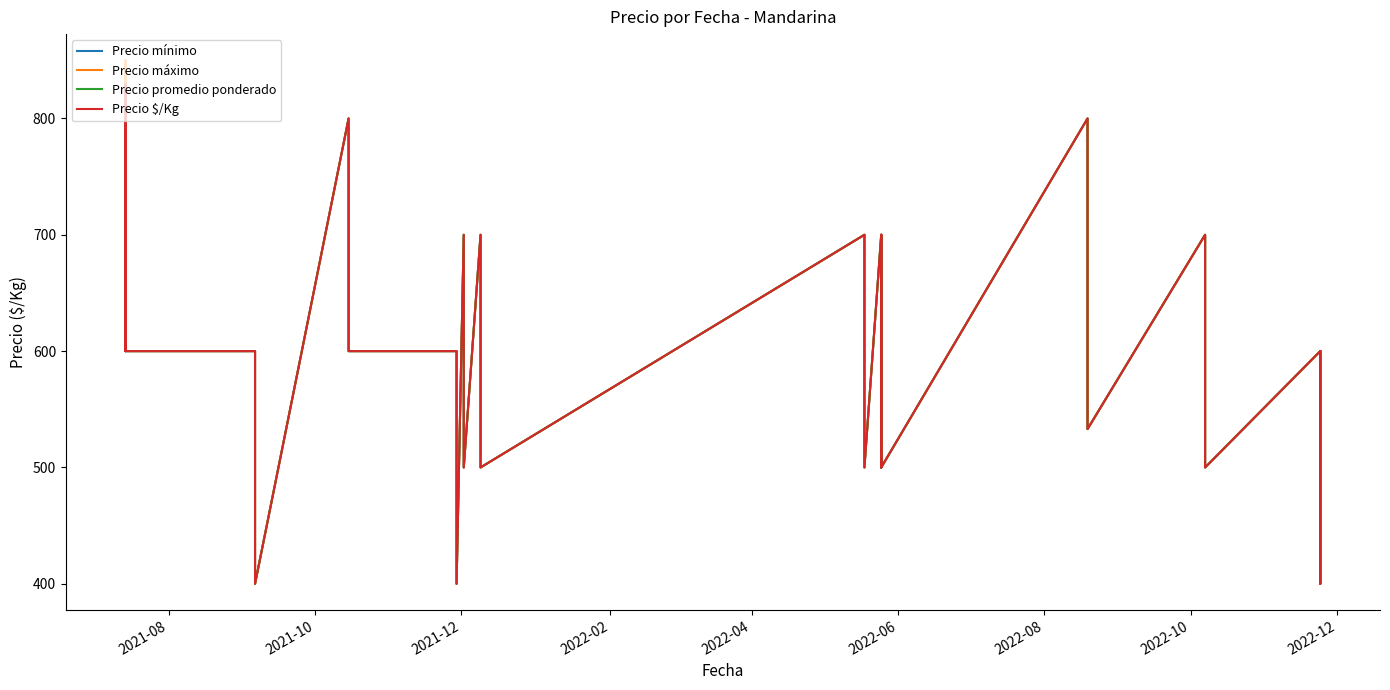

Is the value of Precio mínimo at 30 greater than the value of Precio promedio ponderado at 32?

Yes